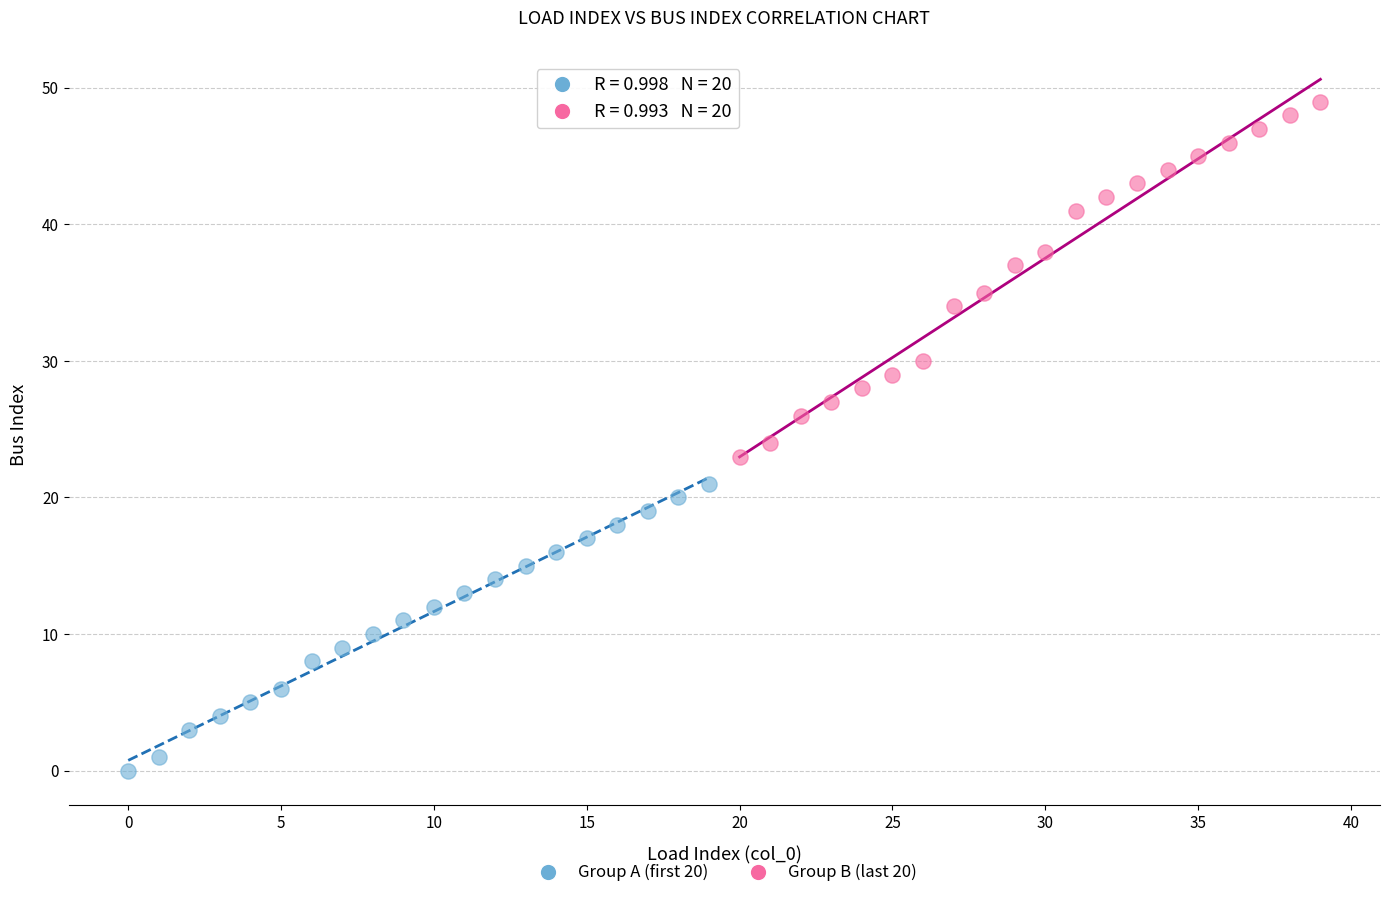

Which series reaches the minimum Y coordinate?

Group A (first 20)